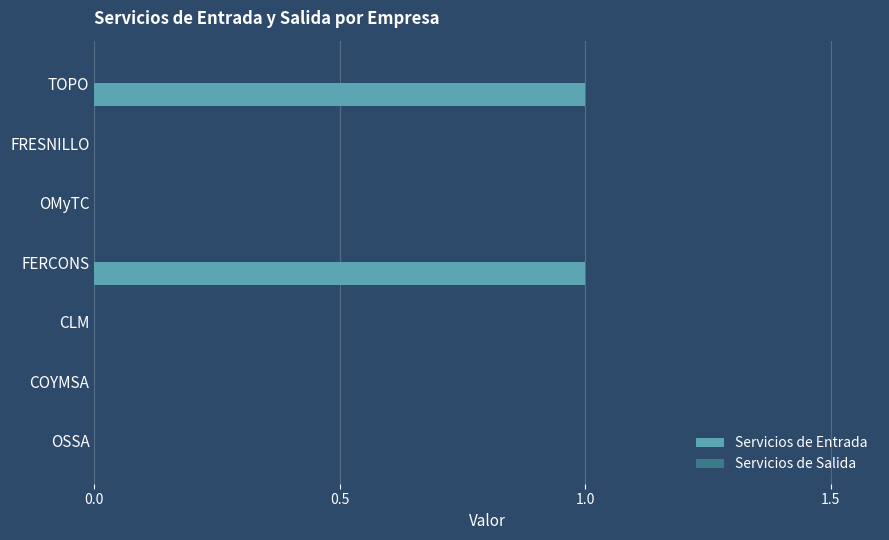

The chart shows a value of 0 at FRESNILLO. True or false?

True